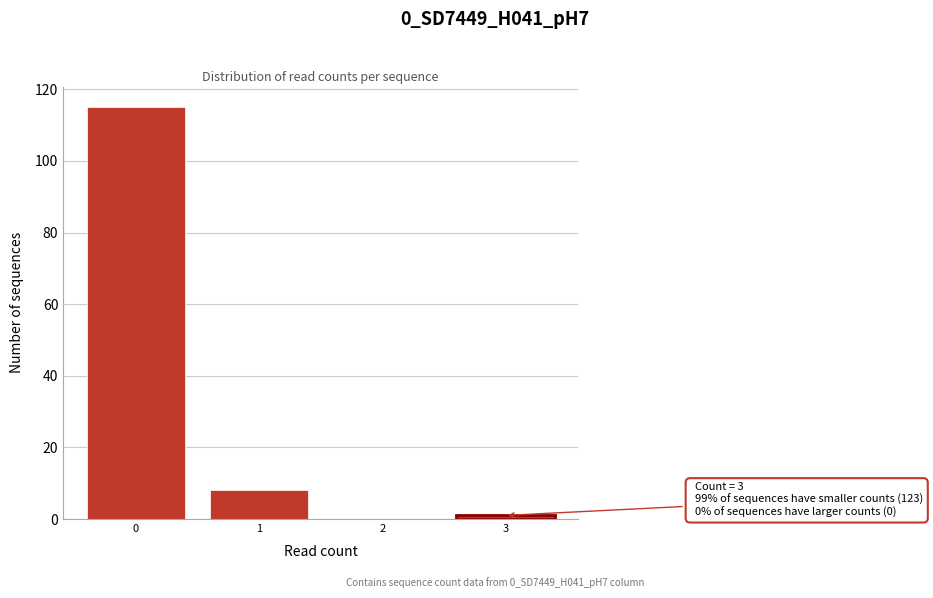

Reading left to right, what are all the values shown in this chart?

0=115	1=8	2=0	3=1